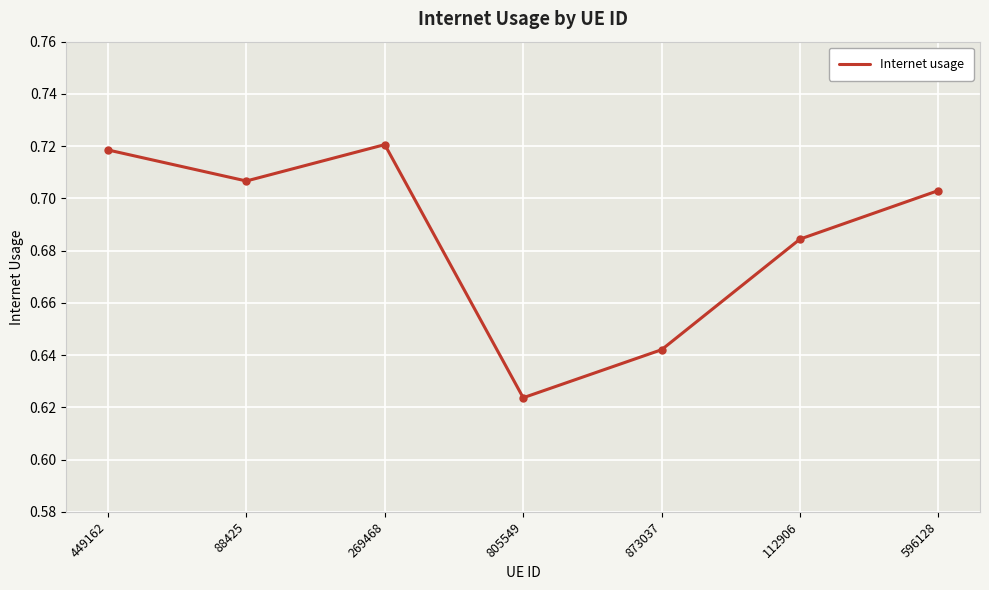

What position from the right is 596128?

1